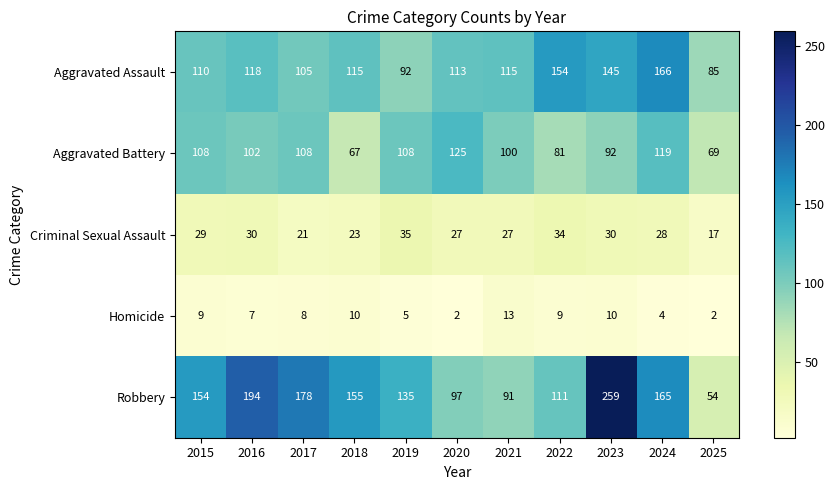

At how many categories does at least one series exceed 68?

11